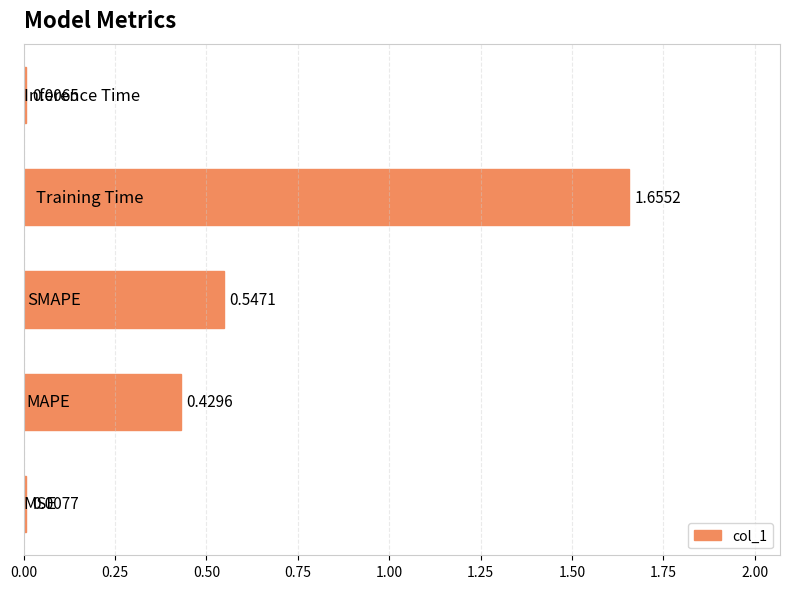

What is the difference between the maximum and minimum values?

1.6